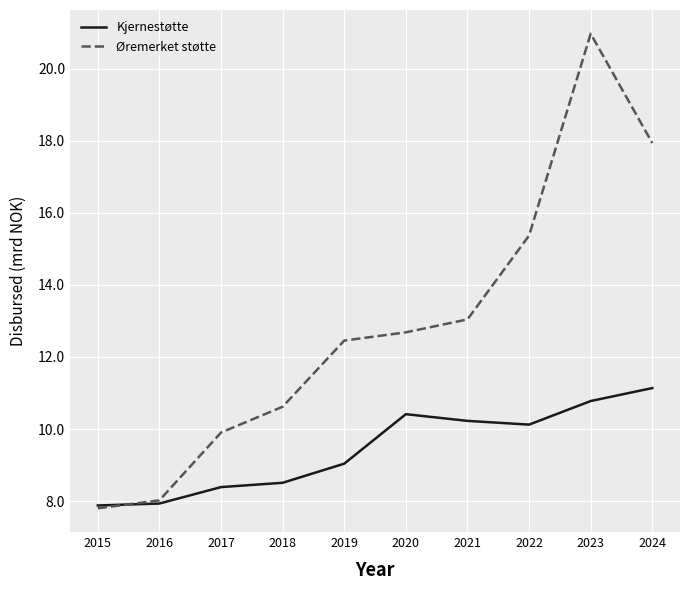

Rank the series by their average value, from highest to lowest.

Øremerket støtte, Kjernestøtte